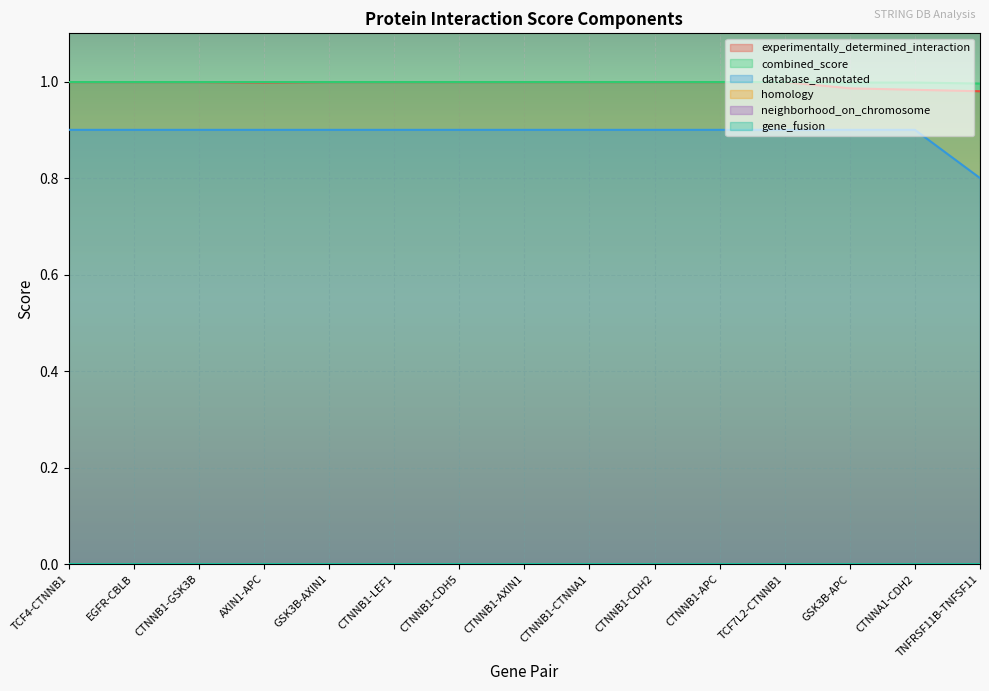

List the labels in order of experimentally_determined_interaction value, largest first.

TCF4-CTNNB1, EGFR-CBLB, CTNNB1-GSK3B, GSK3B-AXIN1, CTNNB1-LEF1, CTNNB1-CDH5, CTNNB1-AXIN1, CTNNB1-CTNNA1, CTNNB1-CDH2, CTNNB1-APC, TCF7L2-CTNNB1, AXIN1-APC, GSK3B-APC, CTNNA1-CDH2, TNFRSF11B-TNFSF11